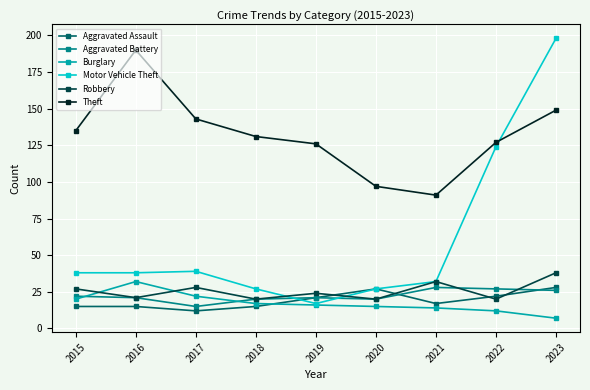

What is the highest value of the Aggravated Assault series?

28